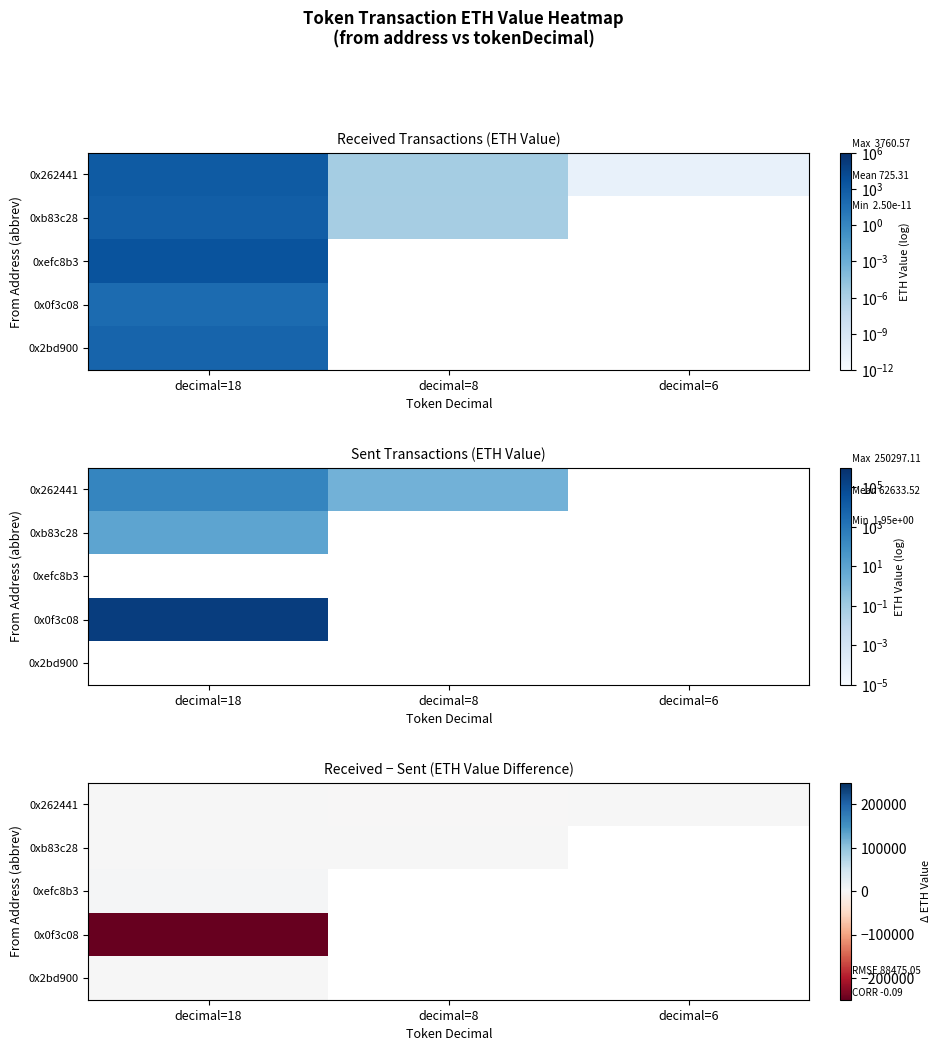

True or false: 0x262441 has a value of -2.6 at decimal=8.

False